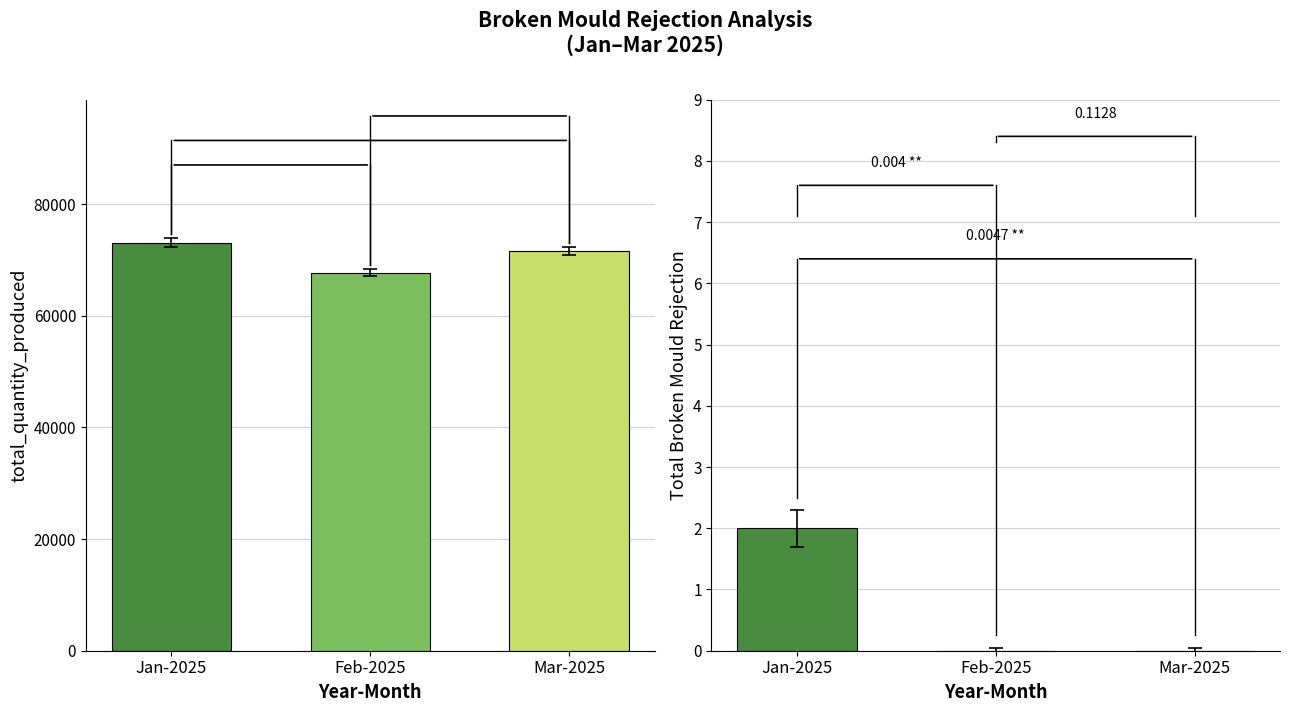

How many groups of bars are there?

3